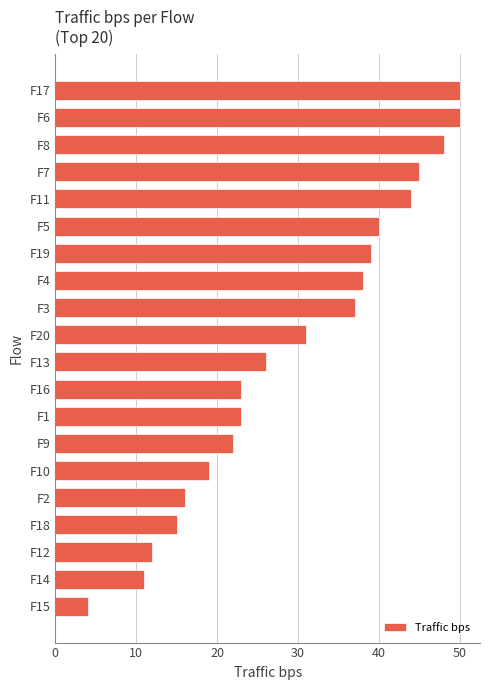

Reading bottom to top, extract all data points from this chart.

4	11	12	15	16	19	22	23	23	26	31	37	38	39	40	44	45	48	50	50